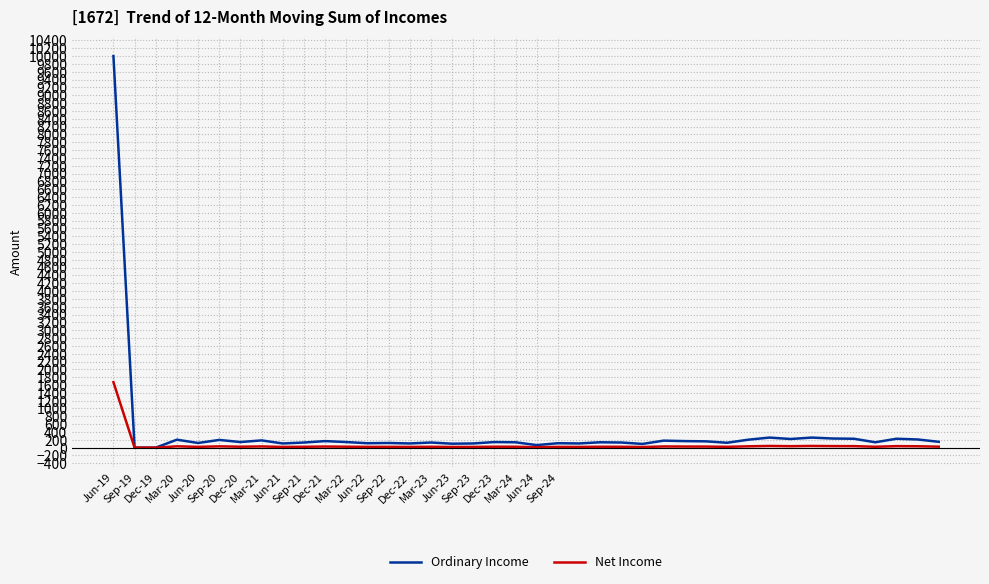

What is the maximum value shown in the chart?

10000